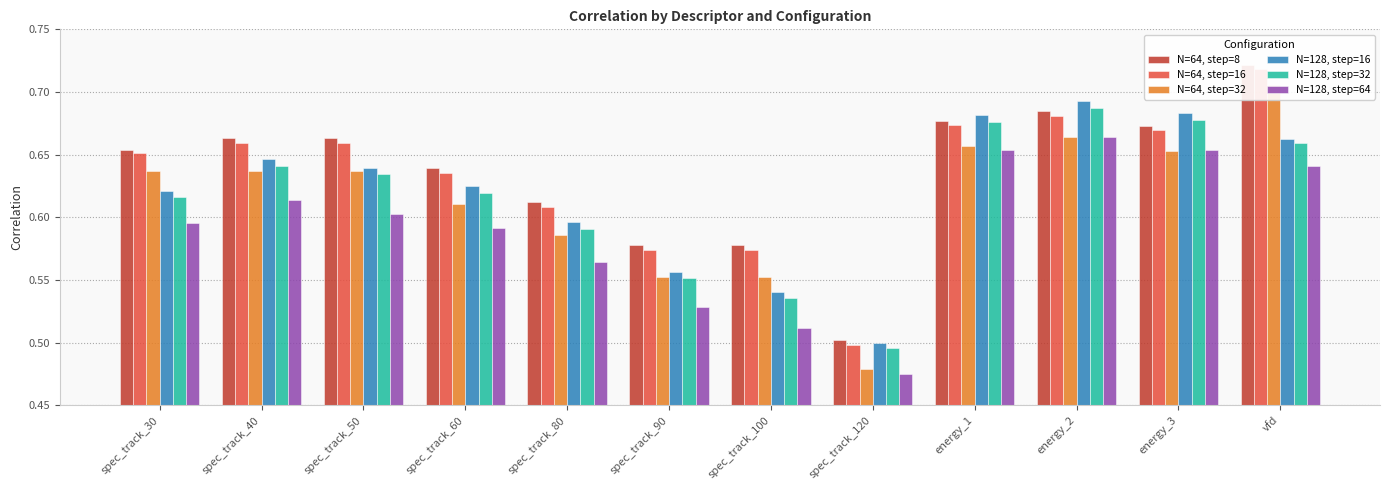

What is the average value of the N=128, step=16 series?

0.6